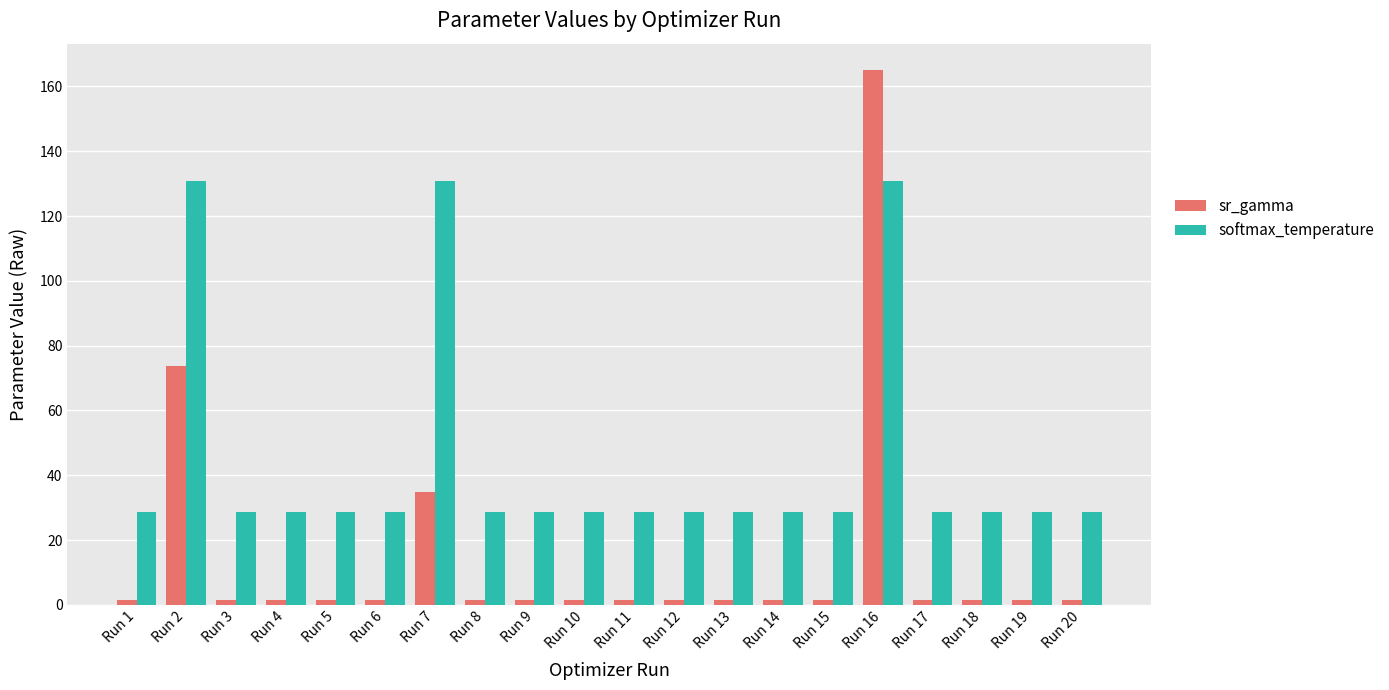

What is the sum of all sr_gamma values?

299.7